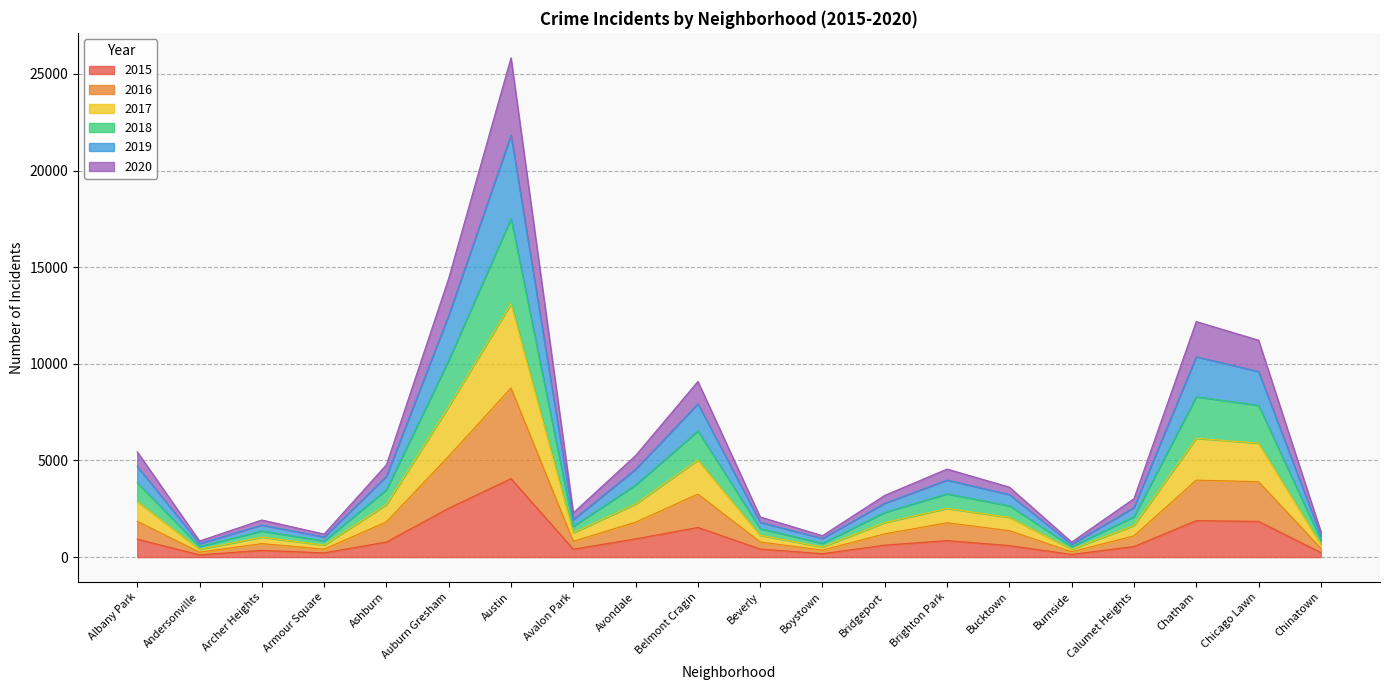

Is the value of 2020 at Avondale greater than the value of 2018 at Avondale?

No